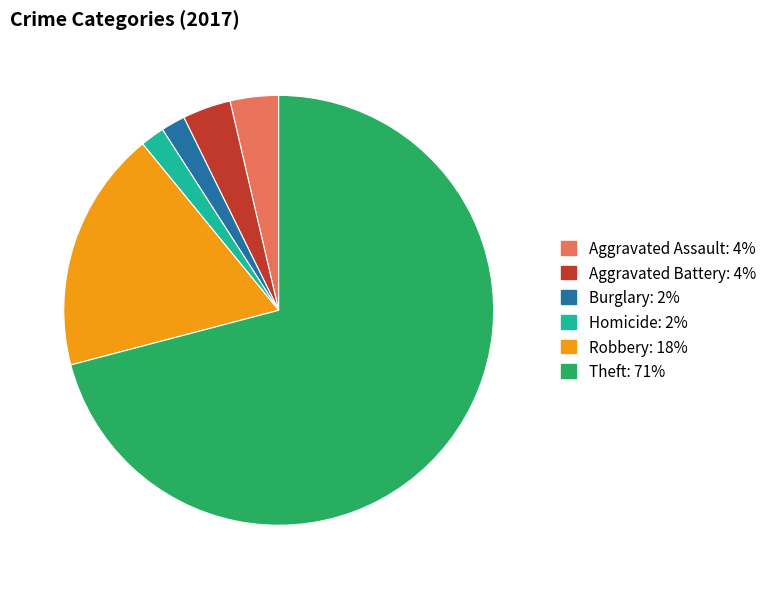

Does any single category account for the majority?

Yes